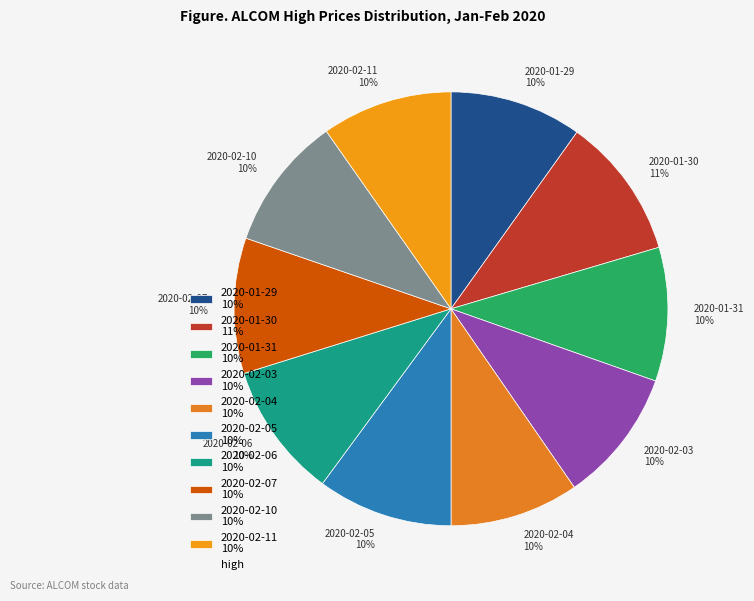

Is 2020-02-10 10% the majority of the pie?

No